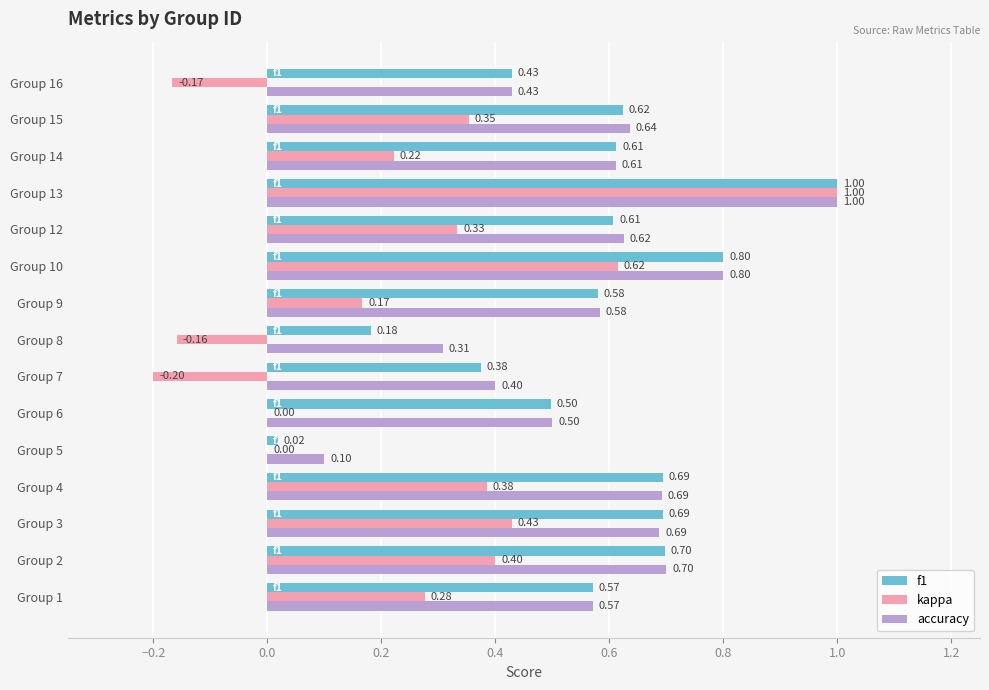

Is the value of accuracy at Group 3 greater than the value of f1 at Group 9?

Yes